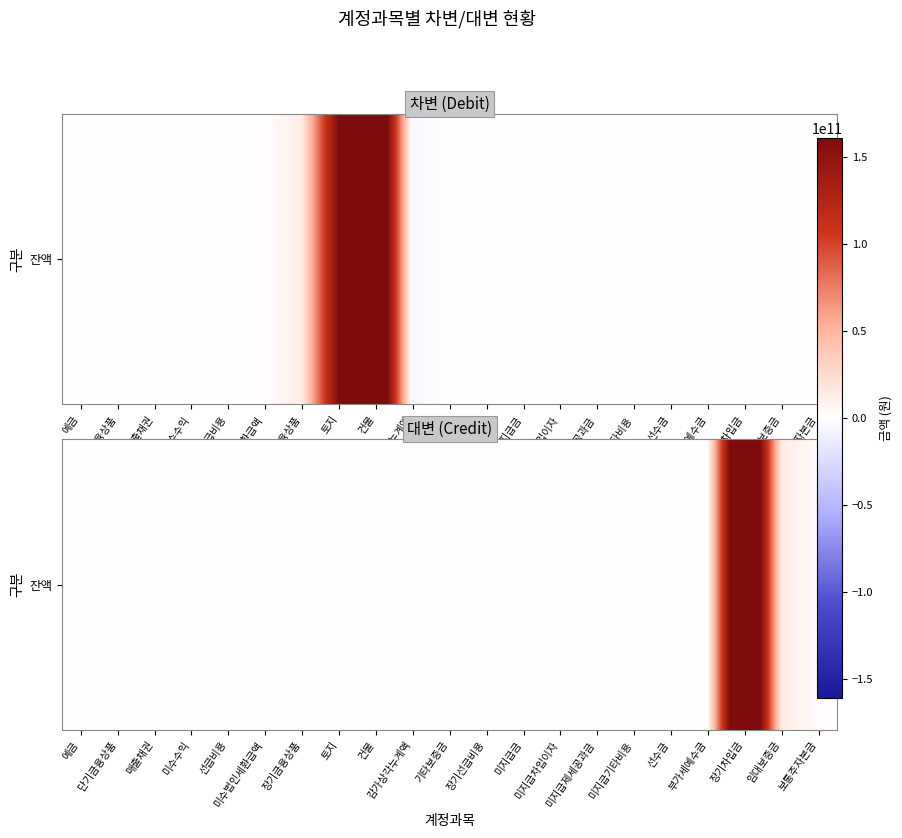

List the labels in order of value, smallest first.

예금, 단기금융상품, 매출채권, 미수수익, 선급비용, 미수법인세환급액, 장기금융상품, 토지, 건물, 감가상각누계액, 기타보증금, 장기선급비용, 선수금, 미지급금, 미지급제세공과금, 미지급차입이자, 부가세예수금, 미지급기타비용, 보통주자본금, 임대보증금, 장기차입금